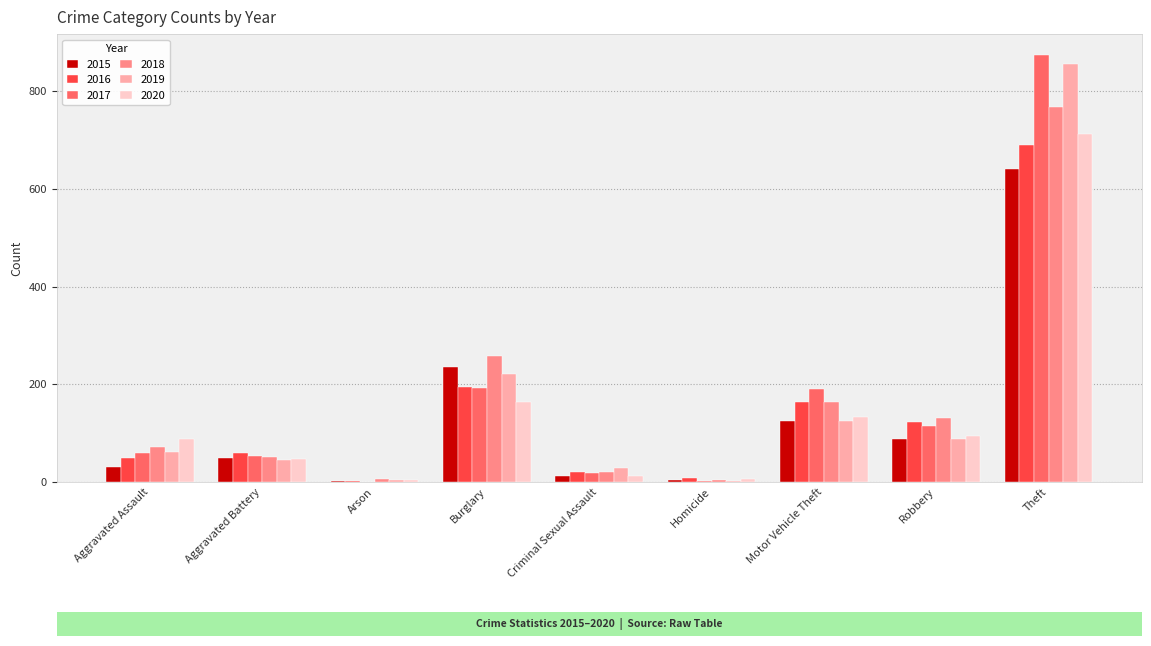

Is the value of 2020 at Aggravated Assault greater than the value of 2015 at Motor Vehicle Theft?

No